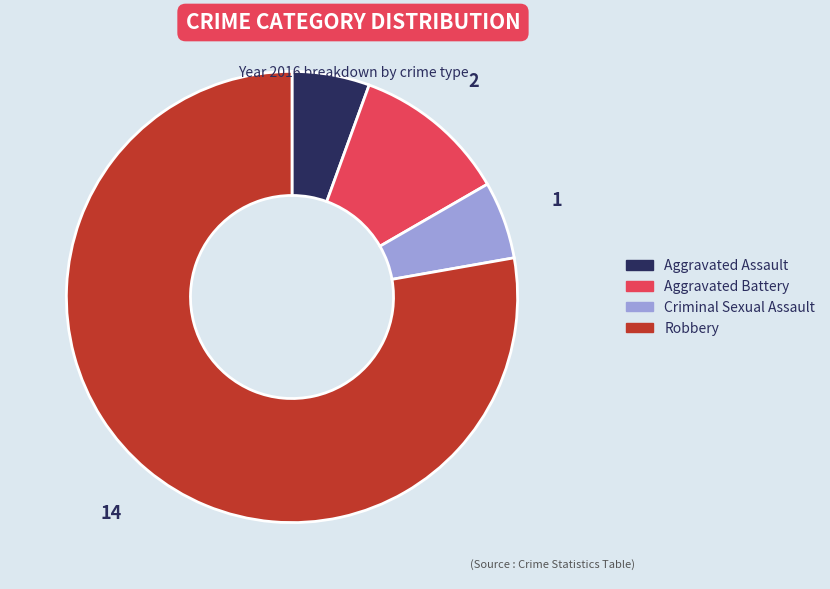

How many segments does this pie chart have?

4